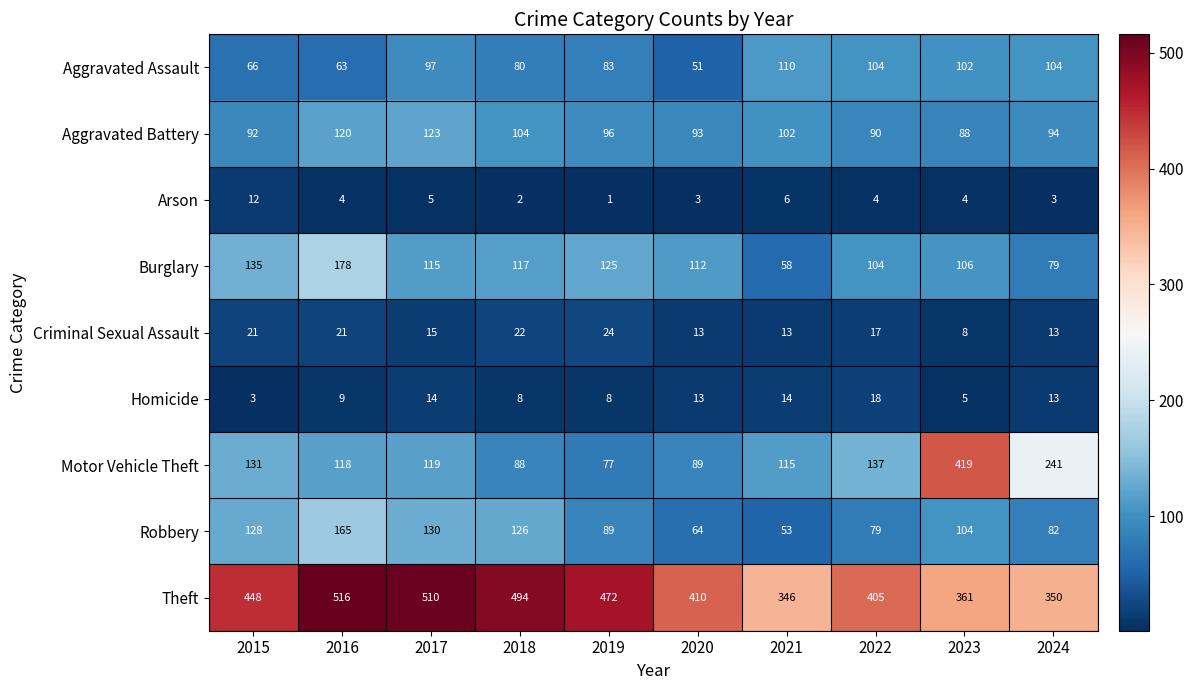

Where does the Motor Vehicle Theft series first go above 119?

2015